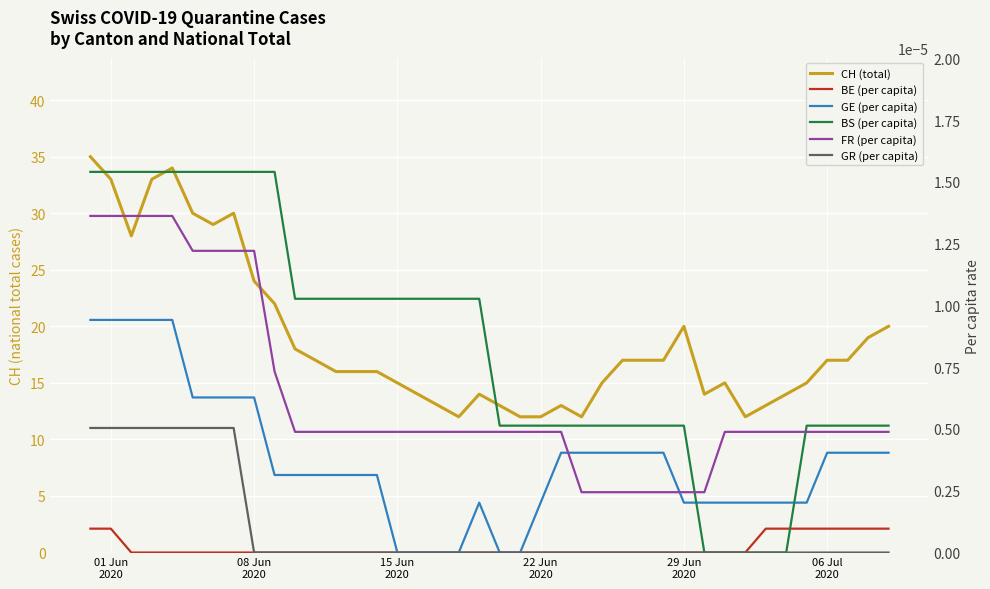

Between 15 Jun
2020 and 36, which series saw the biggest shift?

CH (total)